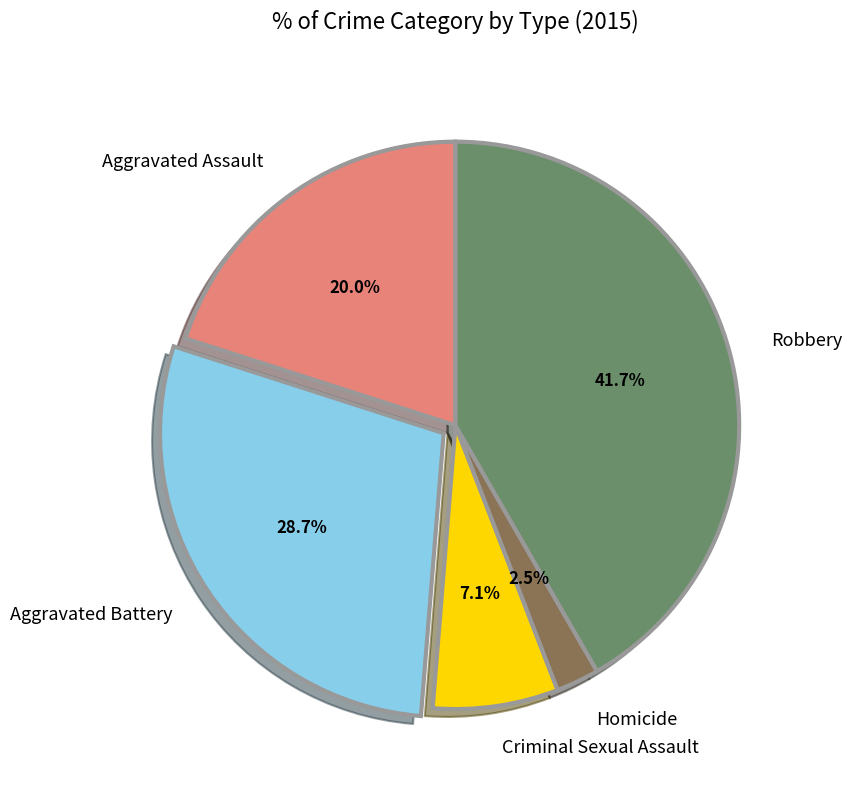

Between Aggravated Assault and Aggravated Battery, which is larger?

Aggravated Battery